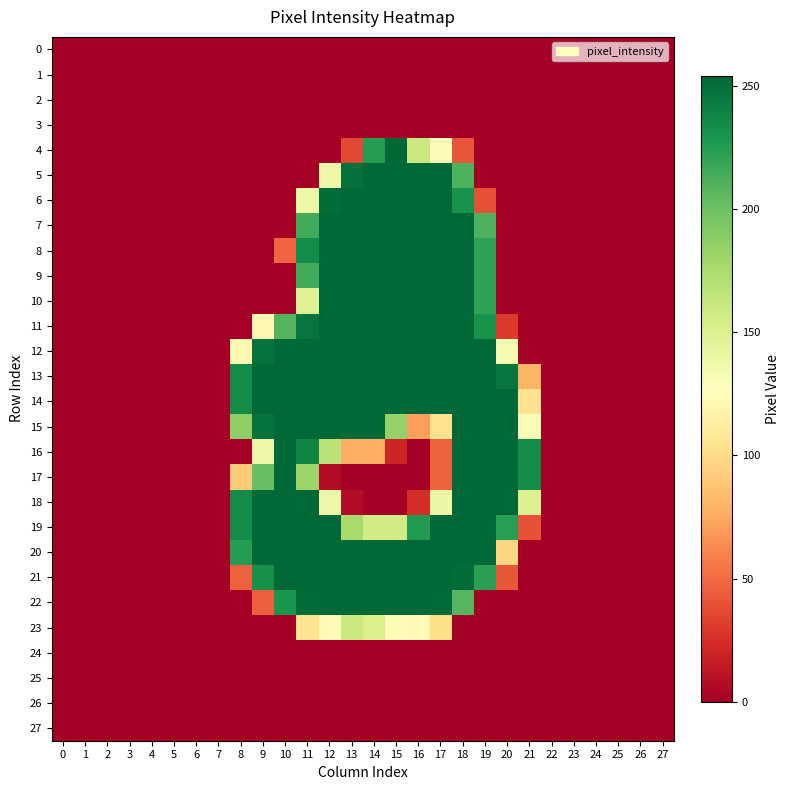

Reading left to right, transcribe all the data shown in this chart.

row_0: 0=0	1=0	2=0	3=0	4=0	5=0	6=0	7=0	8=0	9=0	10=0	11=0	12=0	13=0	14=0	15=0	16=0	17=0	18=0	19=0	20=0	21=0	22=0	23=0	24=0	25=0	26=0	27=0
row_1: 0=0	1=0	2=0	3=0	4=0	5=0	6=0	7=0	8=0	9=0	10=0	11=0	12=0	13=0	14=0	15=0	16=0	17=0	18=0	19=0	20=0	21=0	22=0	23=0	24=0	25=0	26=0	27=0
row_2: 0=0	1=0	2=0	3=0	4=0	5=0	6=0	7=0	8=0	9=0	10=0	11=0	12=0	13=0	14=0	15=0	16=0	17=0	18=0	19=0	20=0	21=0	22=0	23=0	24=0	25=0	26=0	27=0
row_3: 0=0	1=0	2=0	3=0	4=0	5=0	6=0	7=0	8=0	9=0	10=0	11=0	12=0	13=0	14=0	15=0	16=0	17=0	18=0	19=0	20=0	21=0	22=0	23=0	24=0	25=0	26=0	27=0
row_4: 0=0	1=0	2=0	3=0	4=0	5=0	6=0	7=0	8=0	9=0	10=0	11=0	12=0	13=36	14=225	15=254	16=160	17=125	18=41	19=0	20=0	21=0	22=0	23=0	24=0	25=0	26=0	27=0
row_5: 0=0	1=0	2=0	3=0	4=0	5=0	6=0	7=0	8=0	9=0	10=0	11=0	12=137	13=249	14=253	15=253	16=253	17=253	18=211	19=0	20=0	21=0	22=0	23=0	24=0	25=0	26=0	27=0
row_6: 0=0	1=0	2=0	3=0	4=0	5=0	6=0	7=0	8=0	9=0	10=0	11=138	12=251	13=253	14=253	15=253	16=253	17=253	18=231	19=40	20=0	21=0	22=0	23=0	24=0	25=0	26=0	27=0
row_7: 0=0	1=0	2=0	3=0	4=0	5=0	6=0	7=0	8=0	9=0	10=0	11=215	12=253	13=253	14=253	15=253	16=253	17=253	18=253	19=211	20=0	21=0	22=0	23=0	24=0	25=0	26=0	27=0
row_8: 0=0	1=0	2=0	3=0	4=0	5=0	6=0	7=0	8=0	9=0	10=48	11=235	12=253	13=253	14=253	15=253	16=253	17=253	18=253	19=221	20=0	21=0	22=0	23=0	24=0	25=0	26=0	27=0
row_9: 0=0	1=0	2=0	3=0	4=0	5=0	6=0	7=0	8=0	9=0	10=0	11=215	12=253	13=253	14=253	15=253	16=253	17=253	18=253	19=221	20=0	21=0	22=0	23=0	24=0	25=0	26=0	27=0
row_10: 0=0	1=0	2=0	3=0	4=0	5=0	6=0	7=0	8=0	9=0	10=0	11=148	12=253	13=253	14=253	15=253	16=253	17=253	18=253	19=221	20=0	21=0	22=0	23=0	24=0	25=0	26=0	27=0
row_11: 0=0	1=0	2=0	3=0	4=0	5=0	6=0	7=0	8=0	9=122	10=209	11=247	12=253	13=253	14=253	15=253	16=253	17=253	18=253	19=231	20=30	21=0	22=0	23=0	24=0	25=0	26=0	27=0
row_12: 0=0	1=0	2=0	3=0	4=0	5=0	6=0	7=0	8=121	9=248	10=253	11=253	12=253	13=253	14=253	15=253	16=253	17=253	18=253	19=253	20=133	21=0	22=0	23=0	24=0	25=0	26=0	27=0
row_13: 0=0	1=0	2=0	3=0	4=0	5=0	6=0	7=0	8=235	9=253	10=253	11=253	12=253	13=253	14=253	15=253	16=253	17=253	18=253	19=253	20=247	21=80	22=0	23=0	24=0	25=0	26=0	27=0
row_14: 0=0	1=0	2=0	3=0	4=0	5=0	6=0	7=0	8=235	9=253	10=253	11=253	12=253	13=253	14=253	15=253	16=253	17=253	18=253	19=253	20=253	21=104	22=0	23=0	24=0	25=0	26=0	27=0
row_15: 0=0	1=0	2=0	3=0	4=0	5=0	6=0	7=0	8=186	9=248	10=253	11=253	12=253	13=253	14=253	15=184	16=71	17=104	18=253	19=253	20=253	21=130	22=0	23=0	24=0	25=0	26=0	27=0
row_16: 0=0	1=0	2=0	3=0	4=0	5=0	6=0	7=0	8=0	9=137	10=253	11=238	12=167	13=78	14=78	15=20	16=0	17=46	18=253	19=253	20=253	21=234	22=0	23=0	24=0	25=0	26=0	27=0
row_17: 0=0	1=0	2=0	3=0	4=0	5=0	6=0	7=0	8=91	9=202	10=253	11=181	12=7	13=0	14=0	15=0	16=0	17=46	18=253	19=253	20=253	21=234	22=0	23=0	24=0	25=0	26=0	27=0
row_18: 0=0	1=0	2=0	3=0	4=0	5=0	6=0	7=0	8=235	9=253	10=253	11=253	12=138	13=7	14=0	15=0	16=24	17=139	18=253	19=253	20=253	21=149	22=0	23=0	24=0	25=0	26=0	27=0
row_19: 0=0	1=0	2=0	3=0	4=0	5=0	6=0	7=0	8=235	9=253	10=253	11=253	12=253	13=176	14=156	15=156	16=226	17=253	18=253	19=253	20=224	21=40	22=0	23=0	24=0	25=0	26=0	27=0
row_20: 0=0	1=0	2=0	3=0	4=0	5=0	6=0	7=0	8=225	9=253	10=253	11=253	12=253	13=253	14=253	15=253	16=253	17=253	18=253	19=253	20=97	21=0	22=0	23=0	24=0	25=0	26=0	27=0
row_21: 0=0	1=0	2=0	3=0	4=0	5=0	6=0	7=0	8=46	9=232	10=253	11=253	12=253	13=253	14=253	15=253	16=253	17=253	18=251	19=223	20=42	21=0	22=0	23=0	24=0	25=0	26=0	27=0
row_22: 0=0	1=0	2=0	3=0	4=0	5=0	6=0	7=0	8=0	9=45	10=230	11=252	12=253	13=253	14=253	15=253	16=253	17=252	18=208	19=0	20=0	21=0	22=0	23=0	24=0	25=0	26=0	27=0
row_23: 0=0	1=0	2=0	3=0	4=0	5=0	6=0	7=0	8=0	9=0	10=0	11=105	12=123	13=159	14=152	15=123	16=123	17=101	18=0	19=0	20=0	21=0	22=0	23=0	24=0	25=0	26=0	27=0
row_24: 0=0	1=0	2=0	3=0	4=0	5=0	6=0	7=0	8=0	9=0	10=0	11=0	12=0	13=0	14=0	15=0	16=0	17=0	18=0	19=0	20=0	21=0	22=0	23=0	24=0	25=0	26=0	27=0
row_25: 0=0	1=0	2=0	3=0	4=0	5=0	6=0	7=0	8=0	9=0	10=0	11=0	12=0	13=0	14=0	15=0	16=0	17=0	18=0	19=0	20=0	21=0	22=0	23=0	24=0	25=0	26=0	27=0
row_26: 0=0	1=0	2=0	3=0	4=0	5=0	6=0	7=0	8=0	9=0	10=0	11=0	12=0	13=0	14=0	15=0	16=0	17=0	18=0	19=0	20=0	21=0	22=0	23=0	24=0	25=0	26=0	27=0
row_27: 0=0	1=0	2=0	3=0	4=0	5=0	6=0	7=0	8=0	9=0	10=0	11=0	12=0	13=0	14=0	15=0	16=0	17=0	18=0	19=0	20=0	21=0	22=0	23=0	24=0	25=0	26=0	27=0